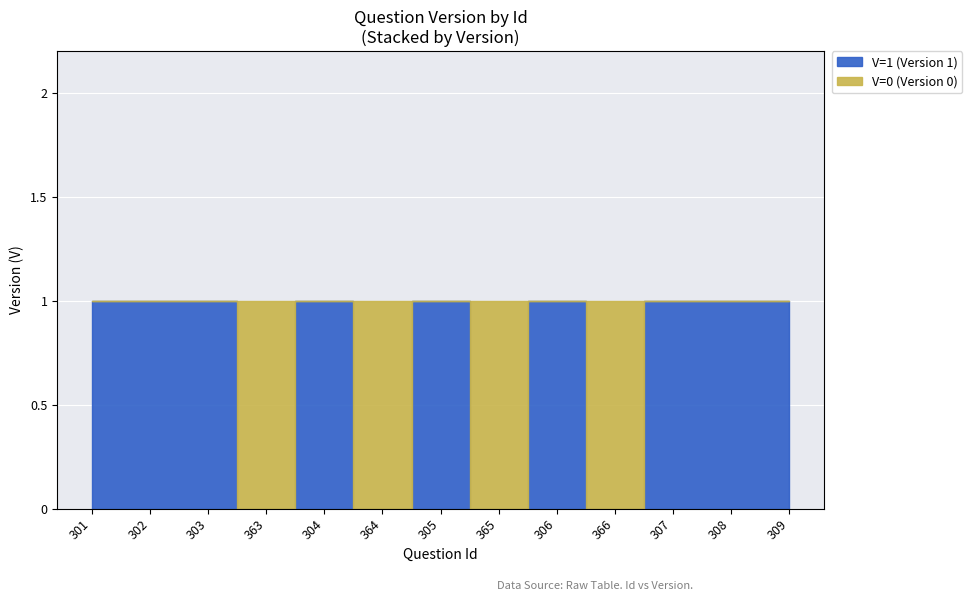

How many lines are shown in the chart?

2